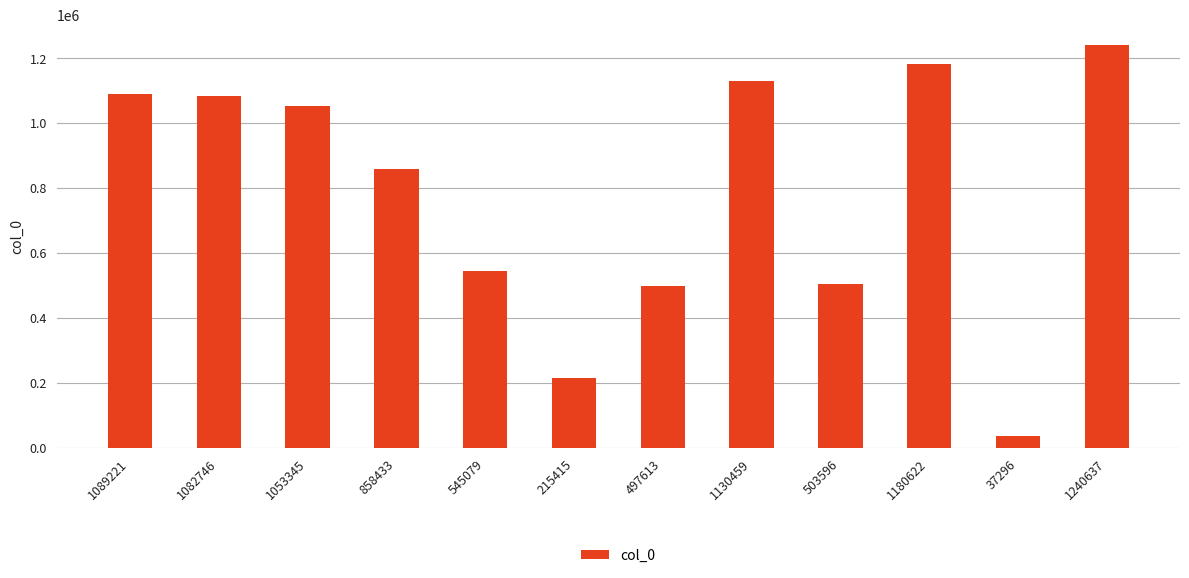

What is the label of the 11th bar from the right?

1082746